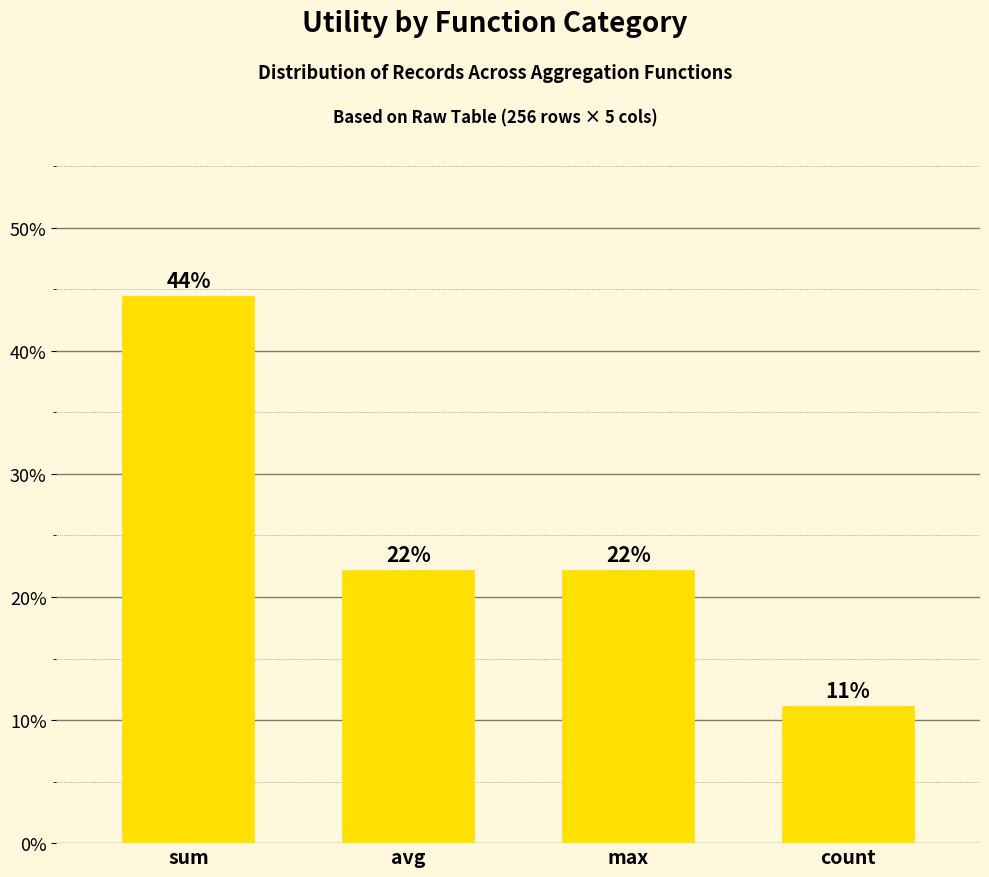

Are the bars horizontal?

No